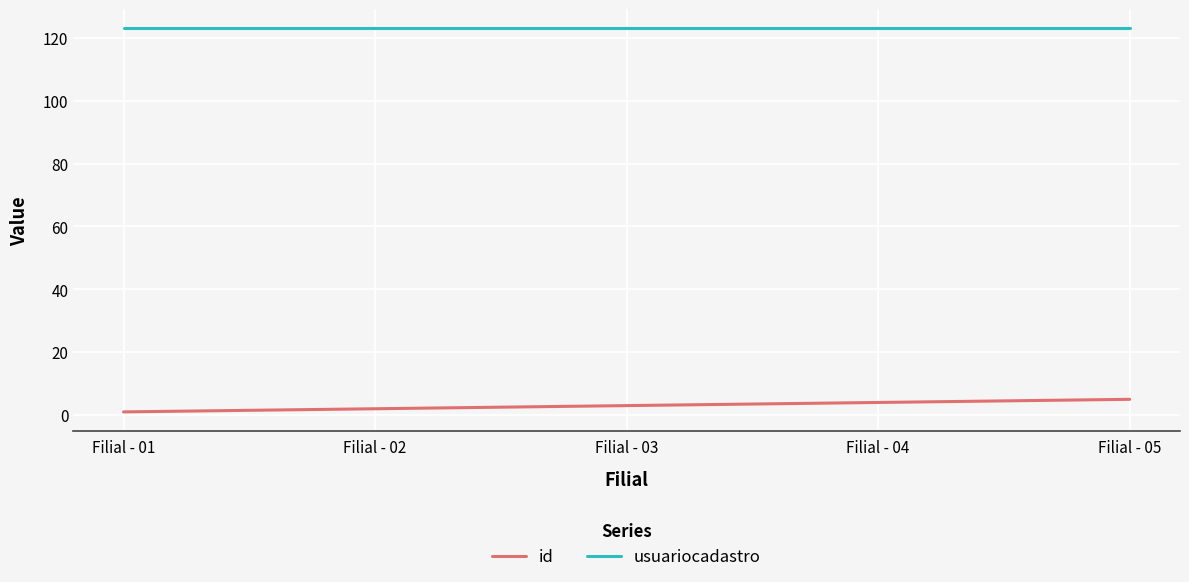

What is the maximum value shown in the chart?

123